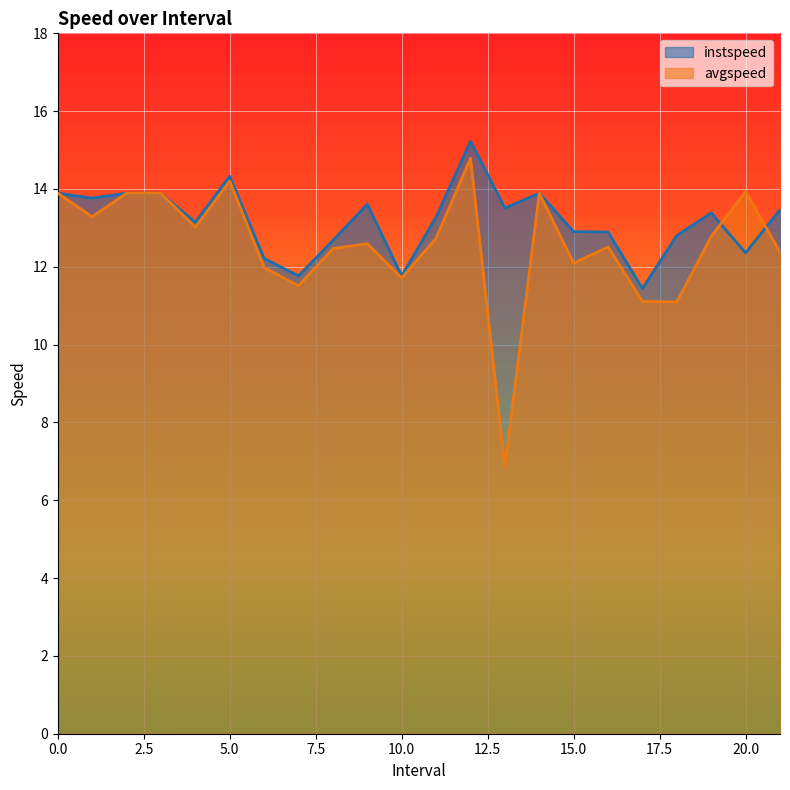

What is the label of the 4th point from the left?

3